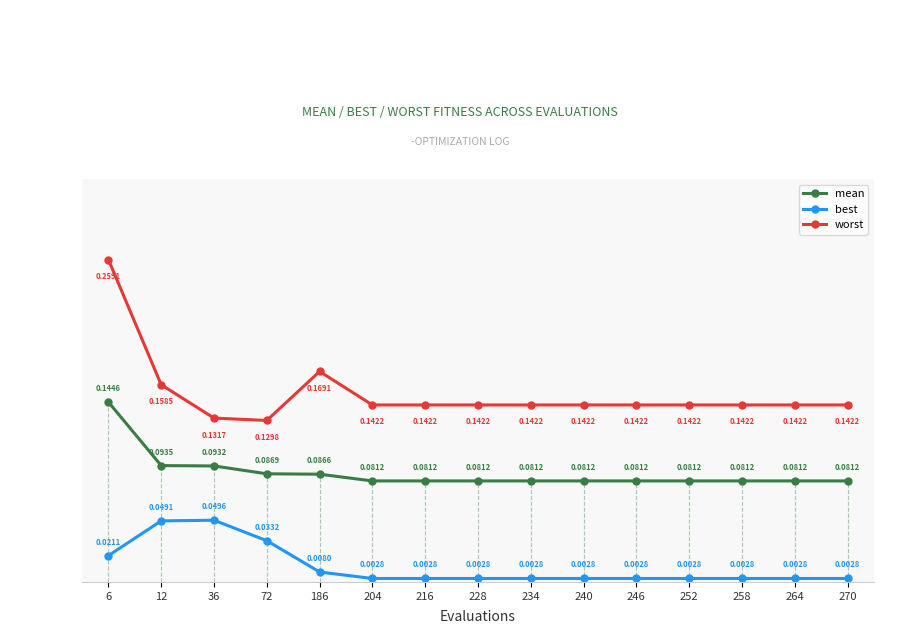

Which series has the largest range (max minus min)?

worst